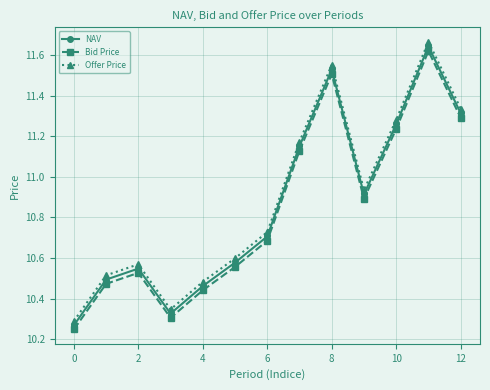

Does the chart have visible grid lines?

Yes